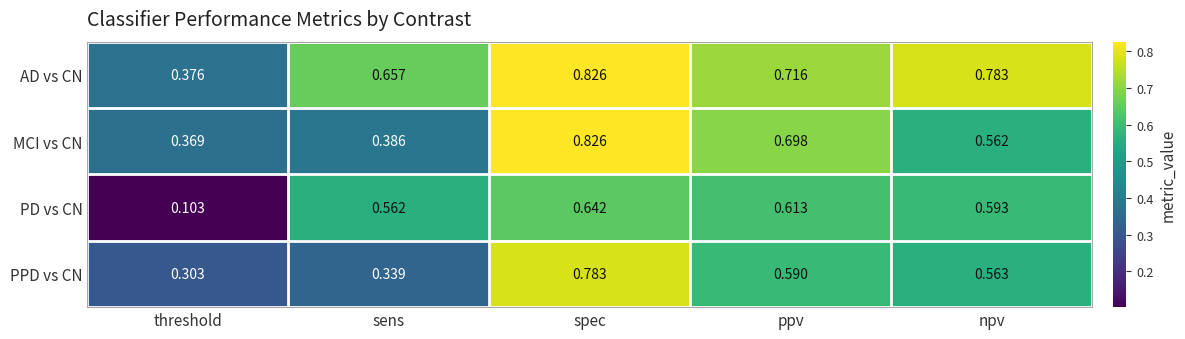

Which category has the lowest value in the PPD vs CN series?

threshold